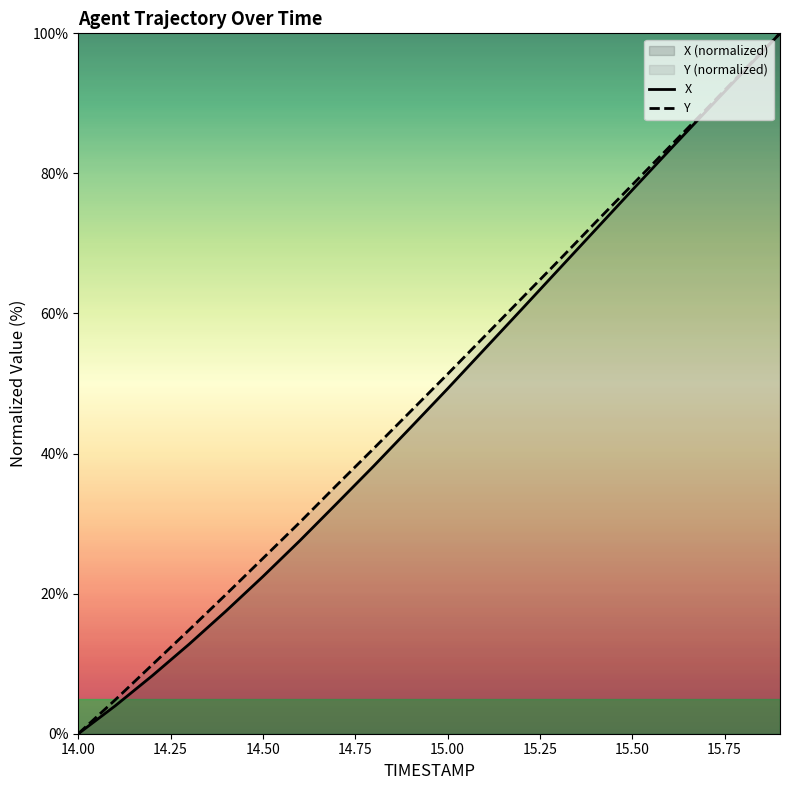

At 15.9, list the series in order from largest to smallest.

X, Y